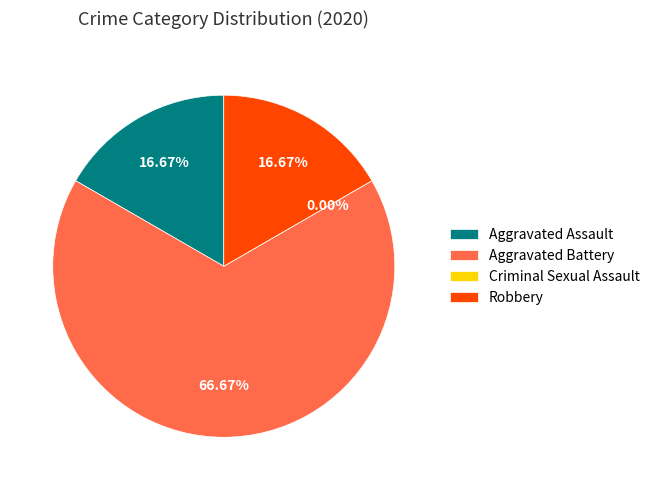

Which slice is the largest?

Aggravated Battery